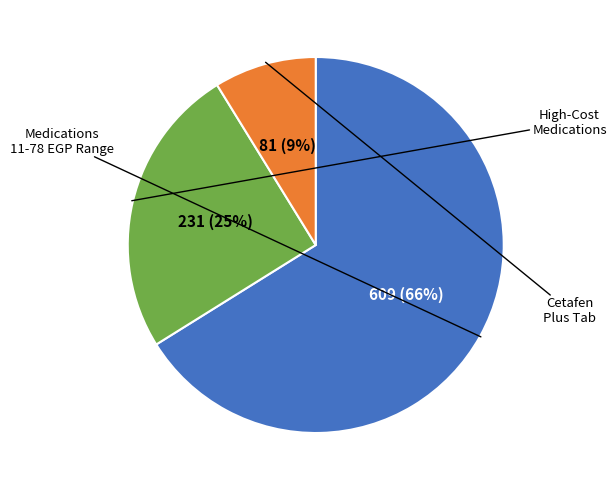

To the nearest percent, what is the average slice percentage?

33%